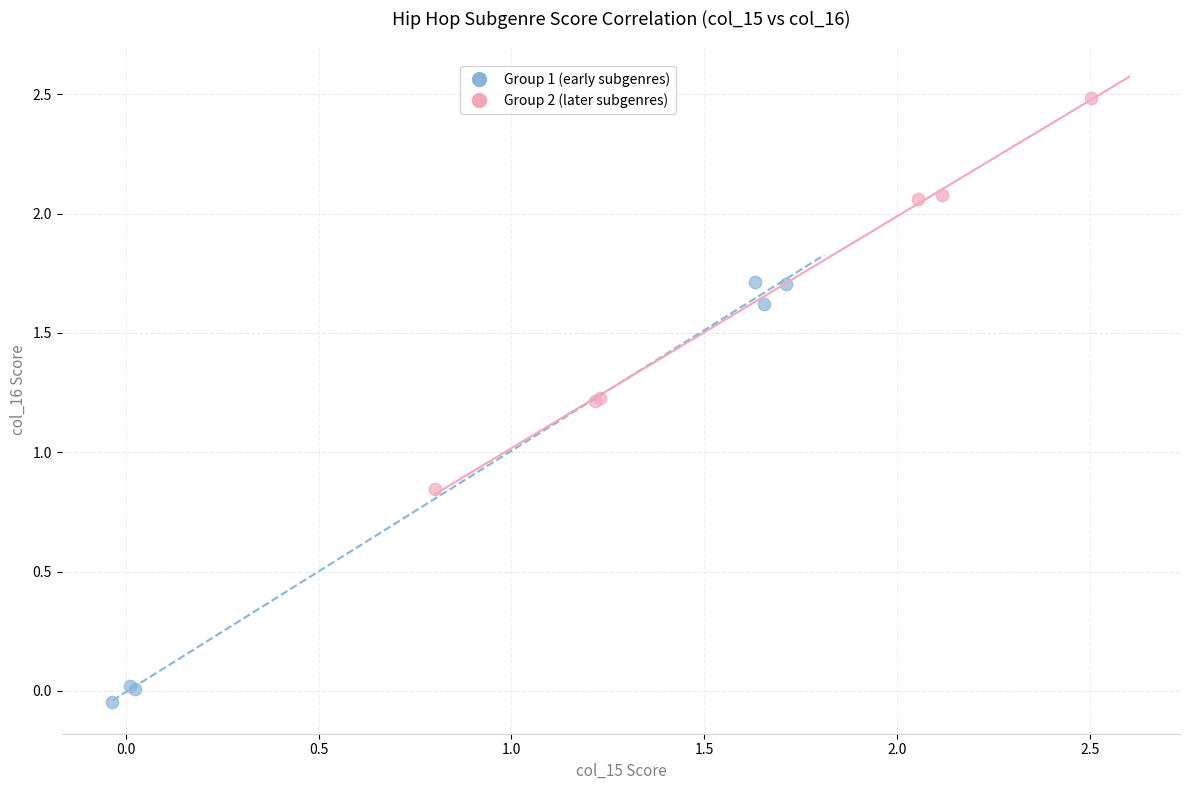

Which series contains the highest Y value?

Group 2 (later subgenres)